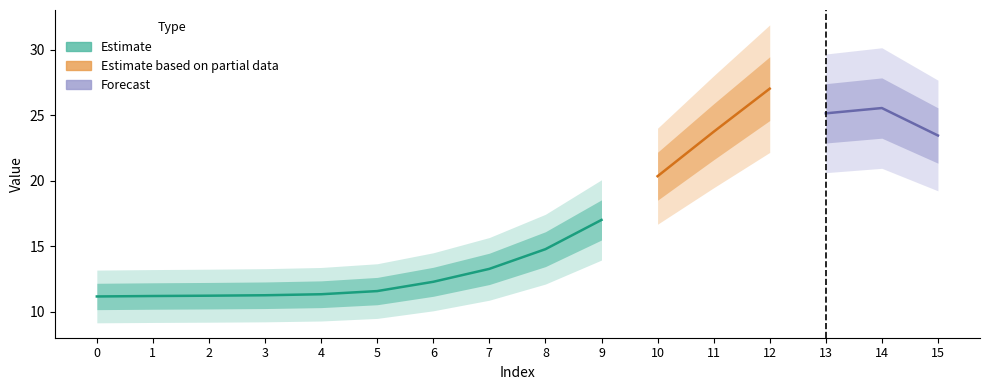

What is the value of the 15th point from the left?

25.6